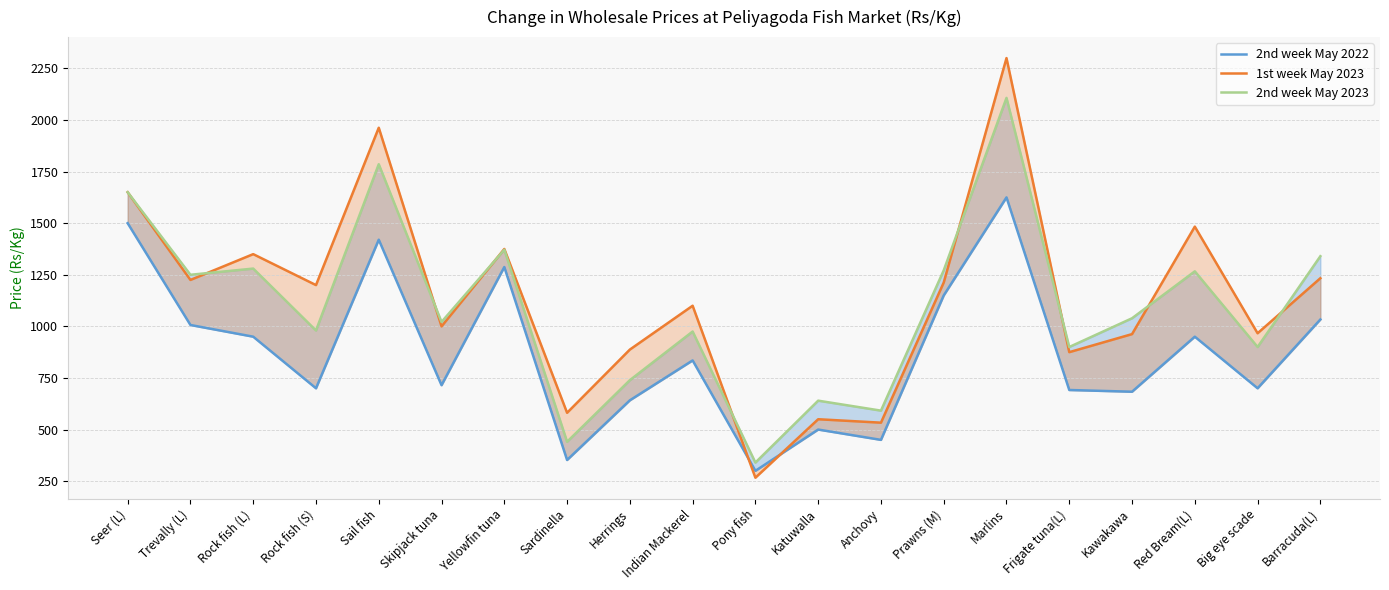

What are all the series names shown in the legend?

2nd week May 2022, 1st week May 2023, 2nd week May 2023